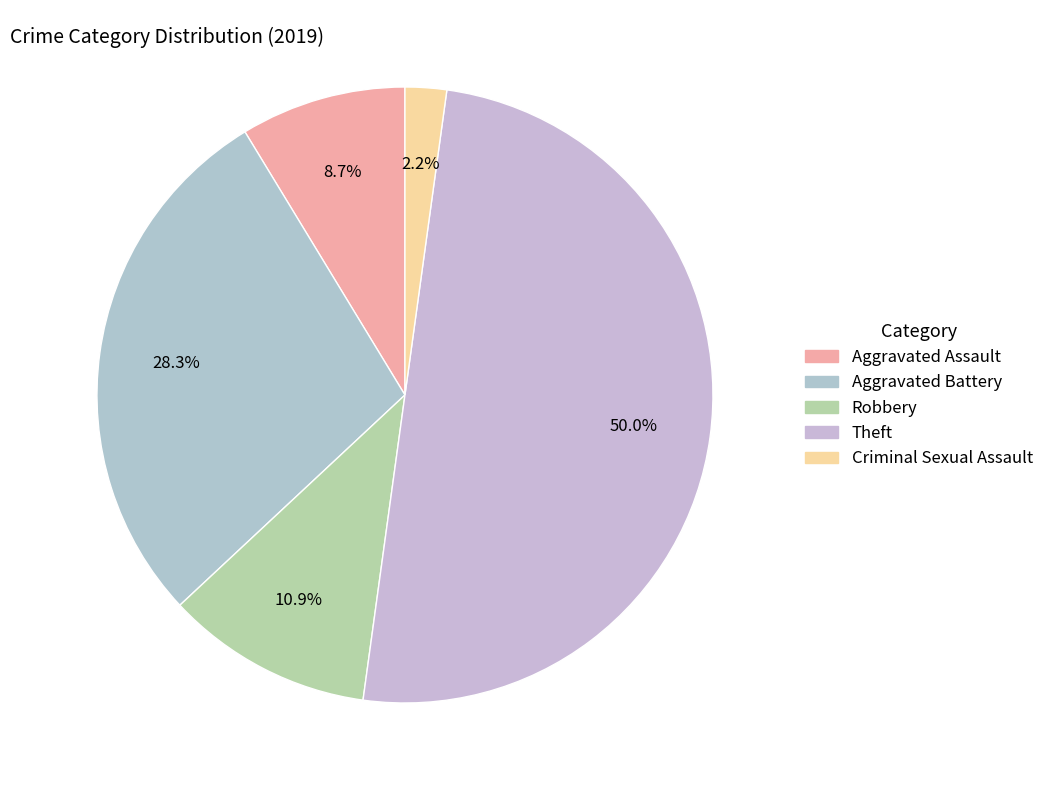

Count the number of slices in the pie.

5